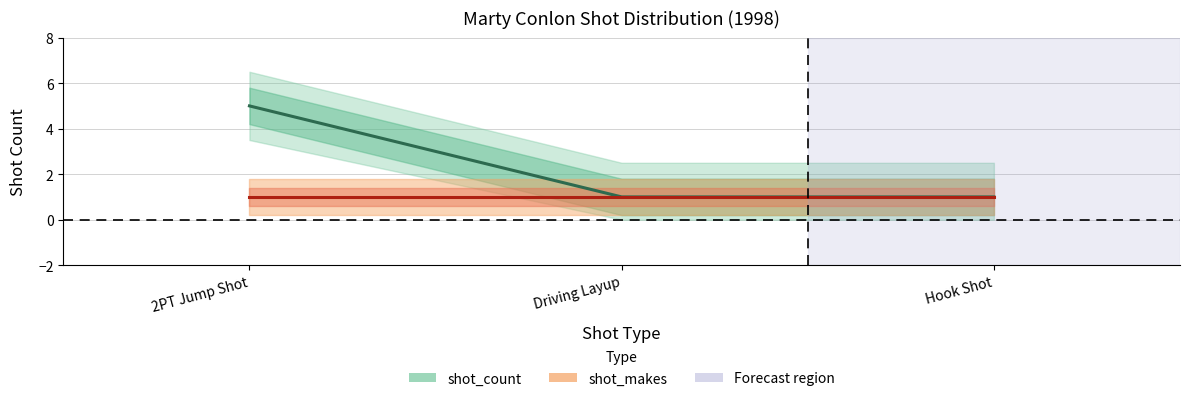

What is the label of the 1st point from the right?

Hook Shot